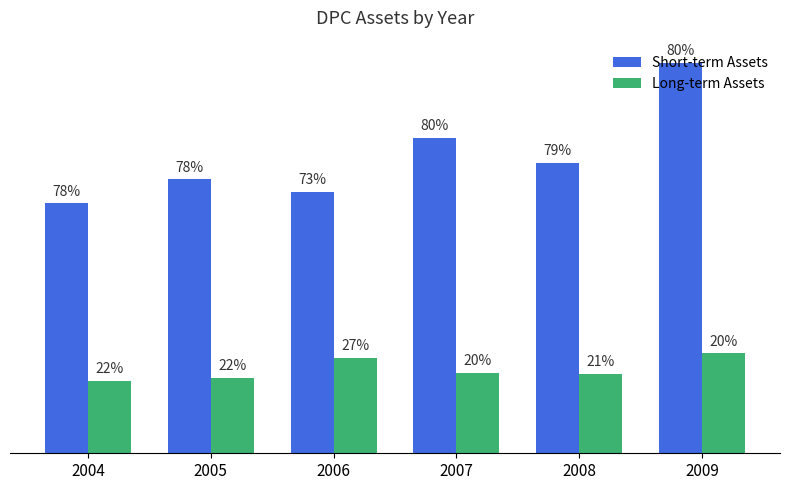

What are all the series names shown in the legend?

Short-term Assets, Long-term Assets